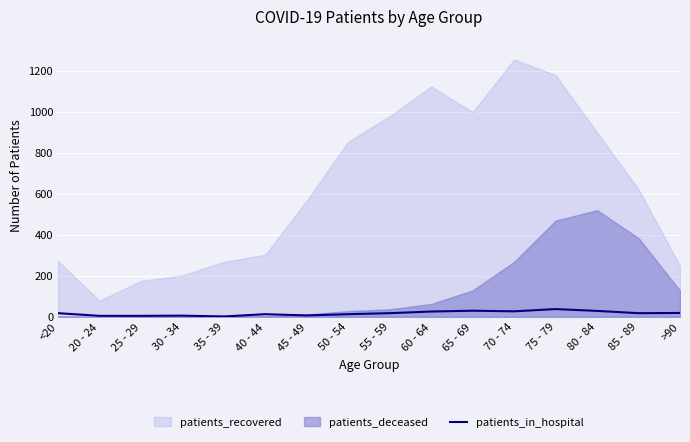

What is the difference between the maximum and minimum values?

36